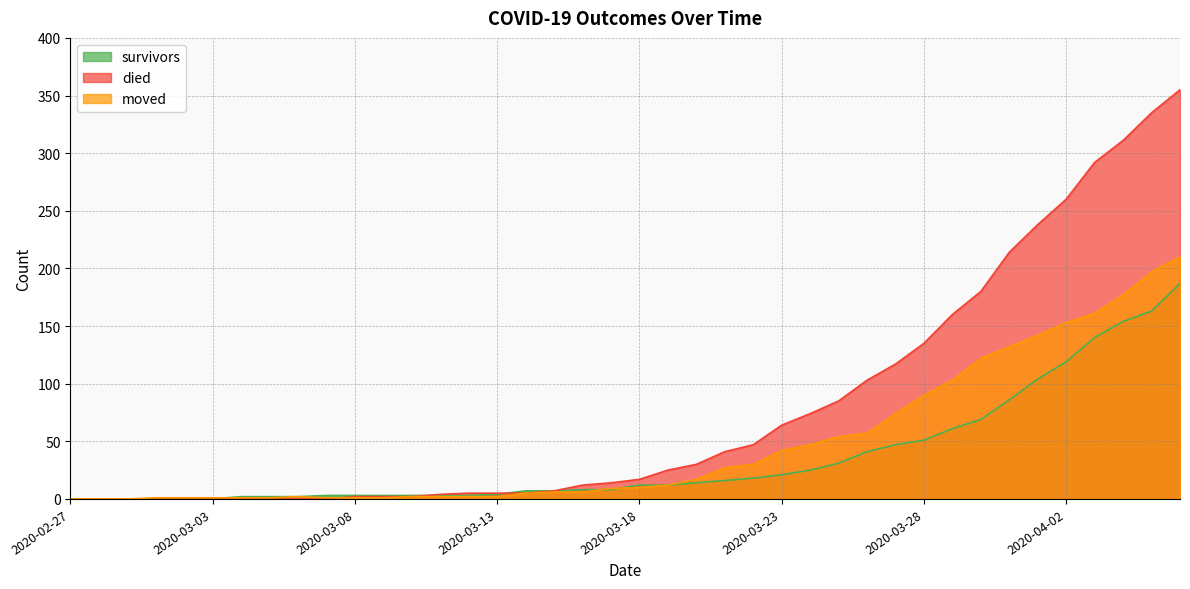

What is the sum of all died values?

3141